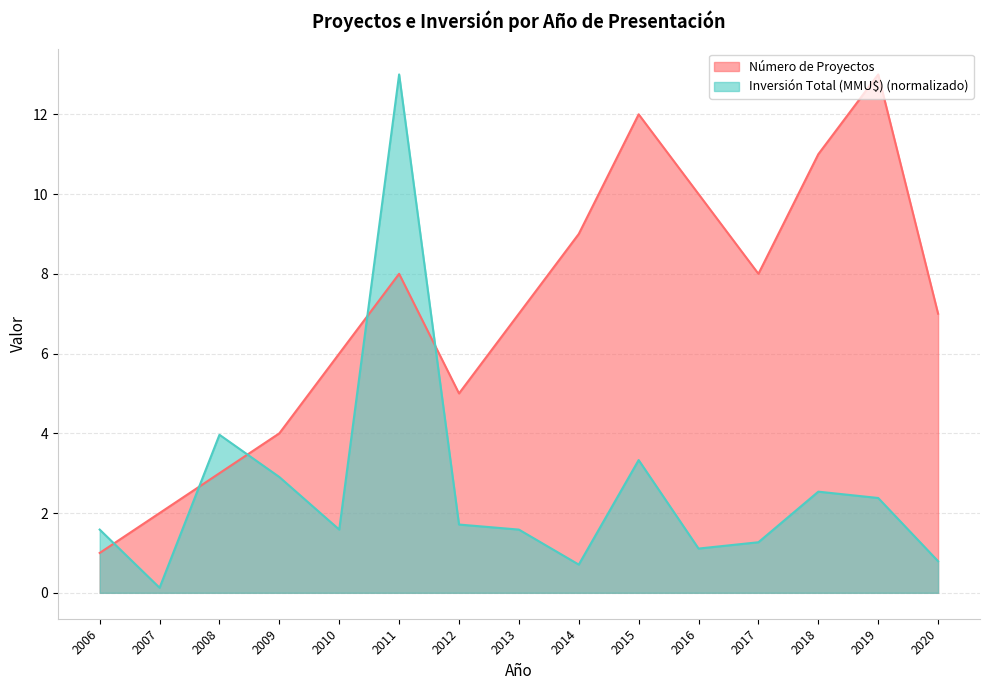

What is the minimum value for Número de Proyectos?

1.0